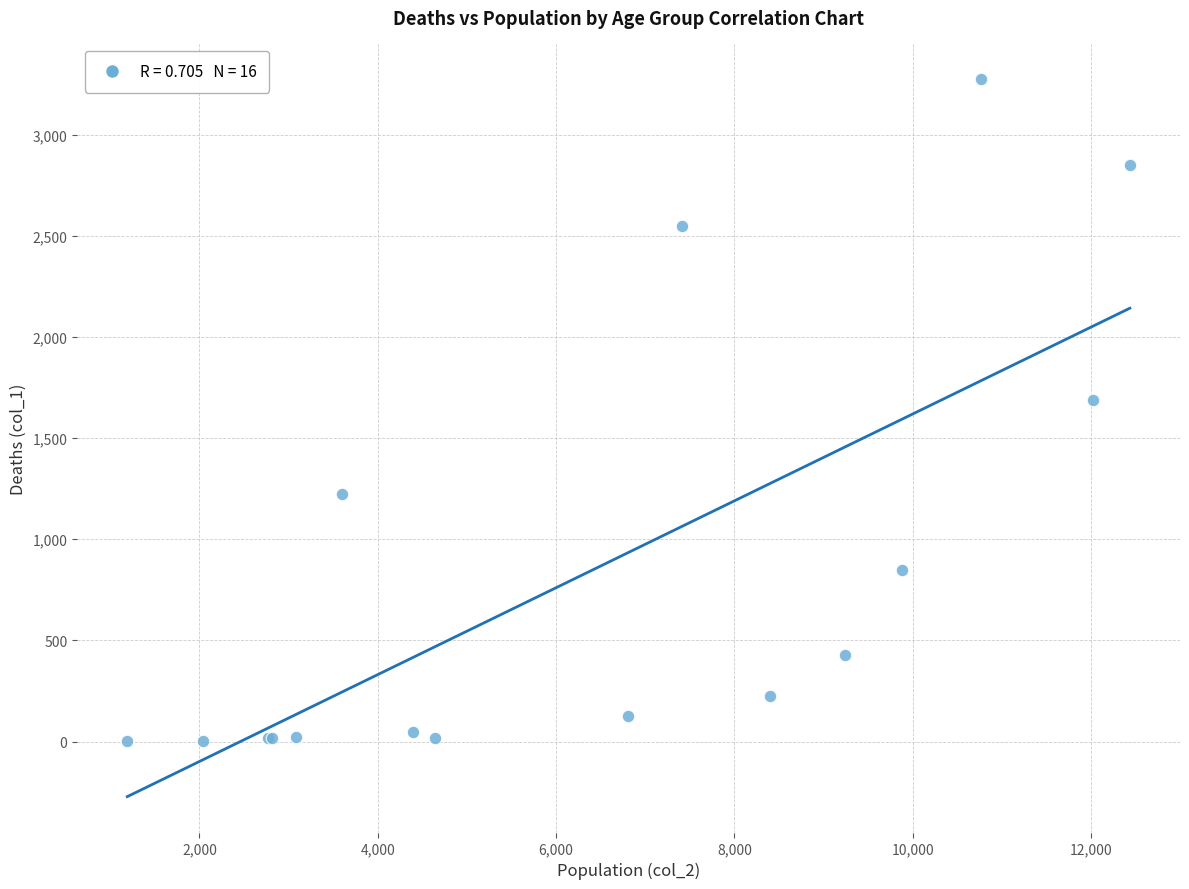

What Y value in the scatter plot is closest to 1638?

1690